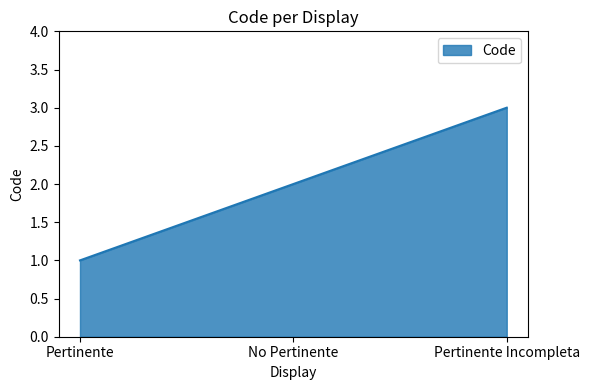

What position from the right is No Pertinente?

2